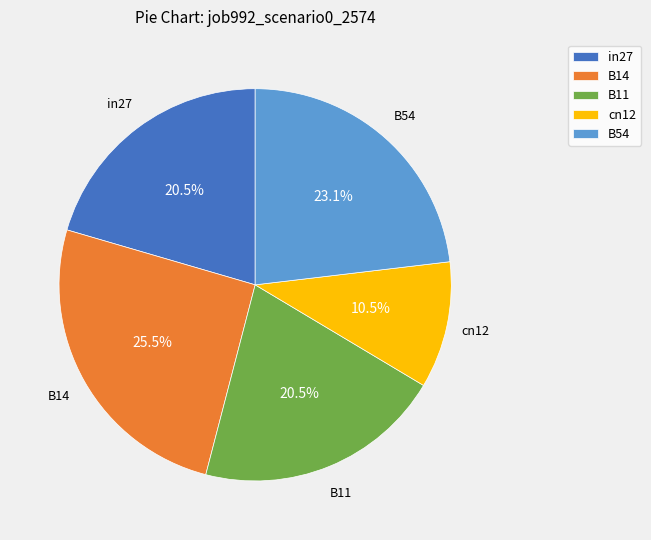

To the nearest percent, what is the average slice percentage?

20%